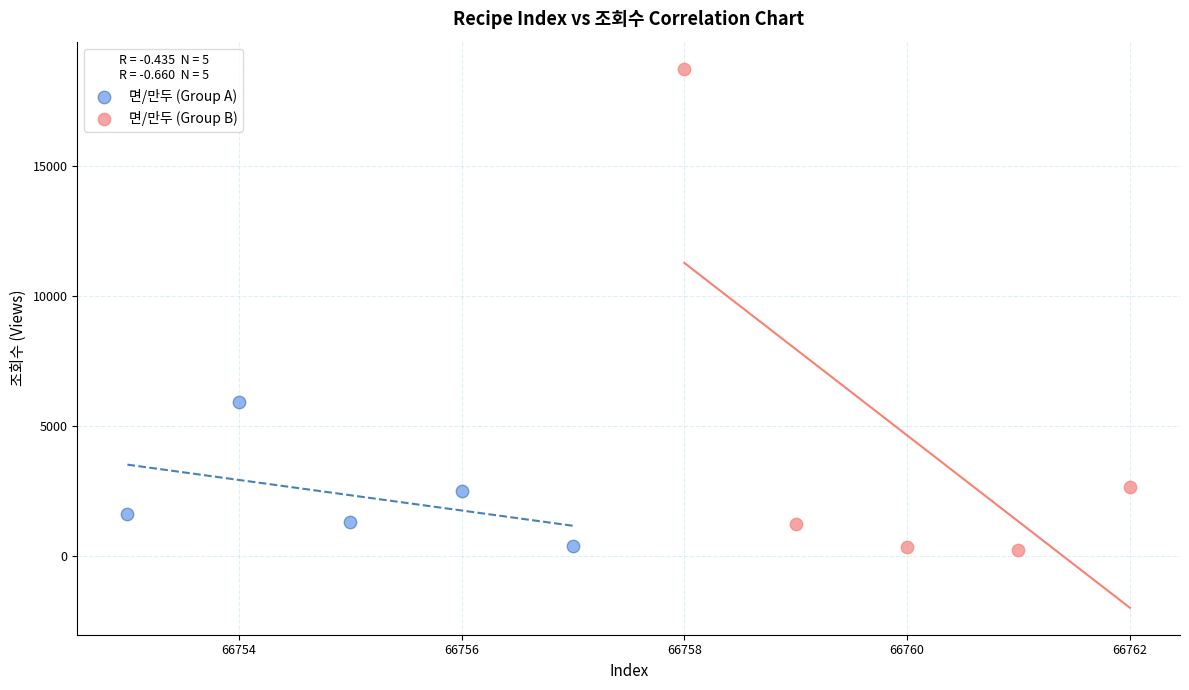

Which series contains the highest Y value?

면/만두 (Group B)